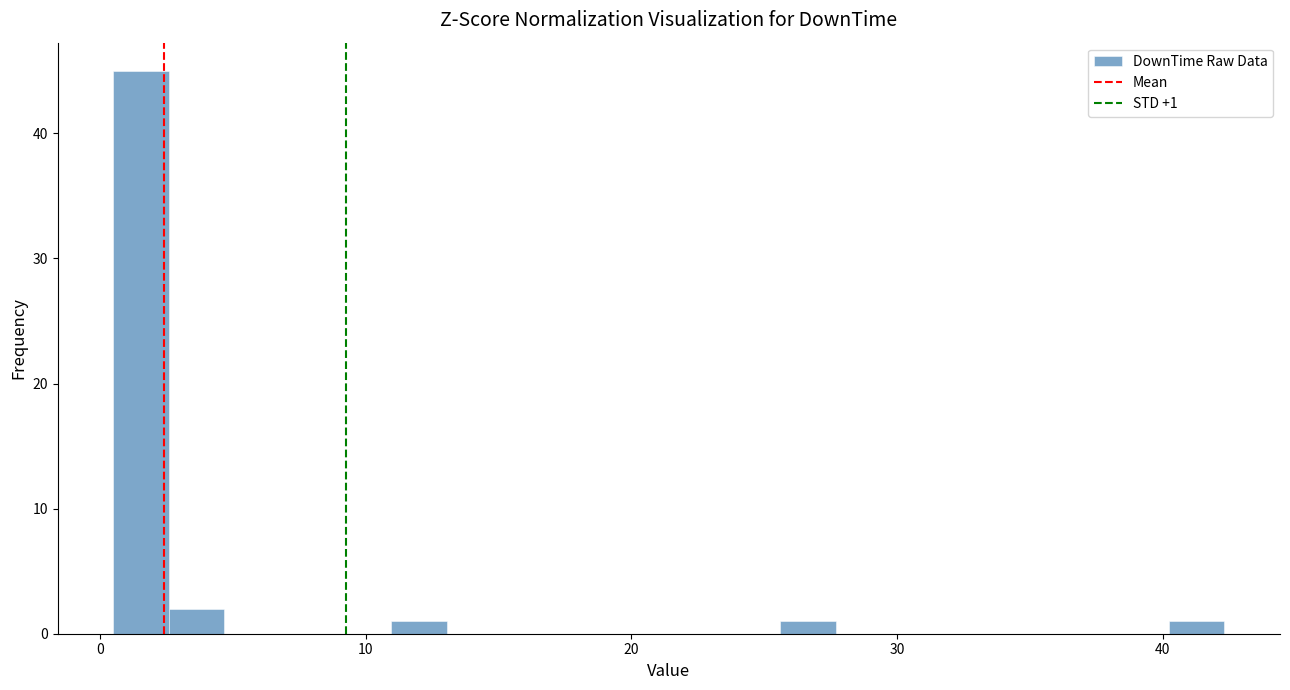

Around what value on the x-axis is the tallest bar? Give the approximate position of its centre, as read against the axis.

2